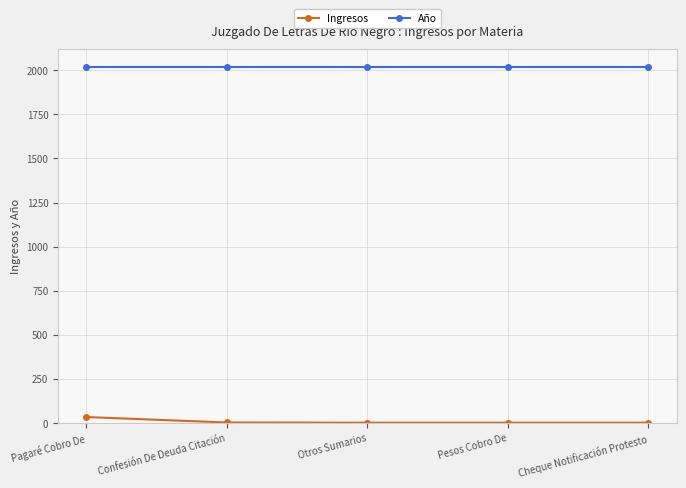

Which series has the widest spread of values?

Ingresos